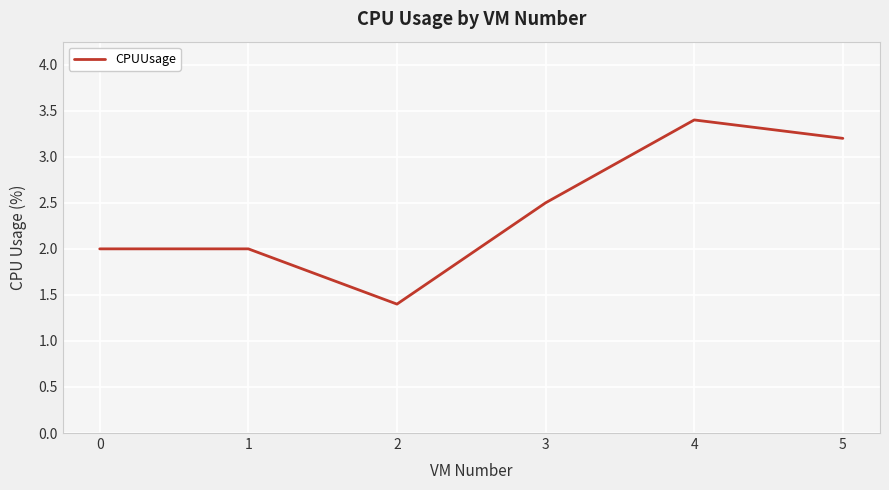

Approximately how many times larger is the value at 0 compared to 4?

0.6